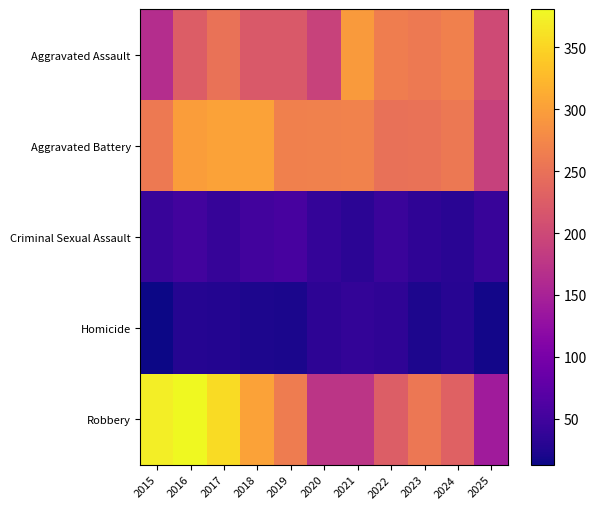

Reading left to right, extract all data points from this chart.

Aggravated Assault: 2015=164	2016=225	2017=251	2018=220	2019=220	2020=192	2021=295	2022=264	2023=259	2024=267	2025=202
Aggravated Battery: 2015=259	2016=298	2017=303	2018=302	2019=267	2020=268	2021=270	2022=249	2023=251	2024=258	2025=191
Criminal Sexual Assault: 2015=43	2016=51	2017=41	2018=51	2019=55	2020=40	2021=33	2022=44	2023=35	2024=31	2025=42
Homicide: 2015=13	2016=28	2017=27	2018=23	2019=21	2020=34	2021=38	2022=35	2023=23	2024=30	2025=16
Robbery: 2015=372	2016=381	2017=356	2018=302	2019=263	2020=174	2021=175	2022=227	2023=257	2024=231	2025=141